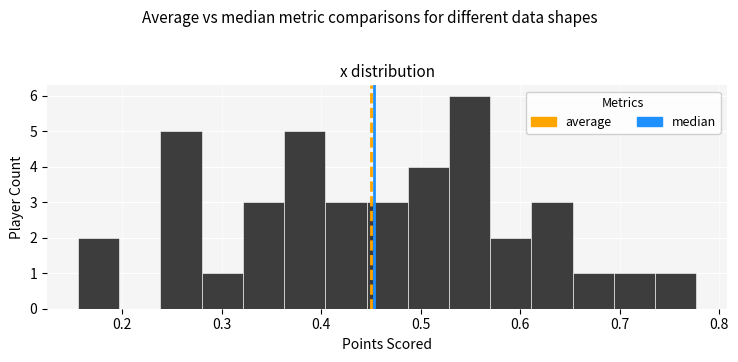

How tall is the bar that spans 0.32 to 0.36 on the x-axis? Neither the bar edges nor the heights are printed on the chart, so give them approximately, as read against the axes.

3